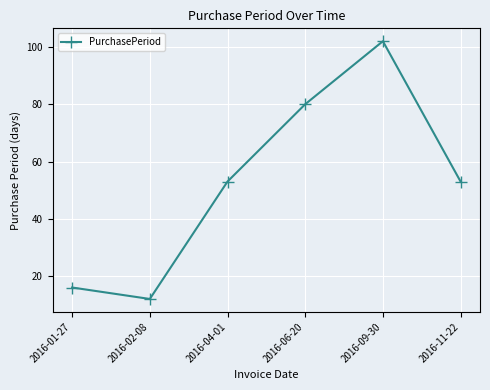

What is the ratio of the value at 2016-04-01 to the value at 2016-02-08?

4.4